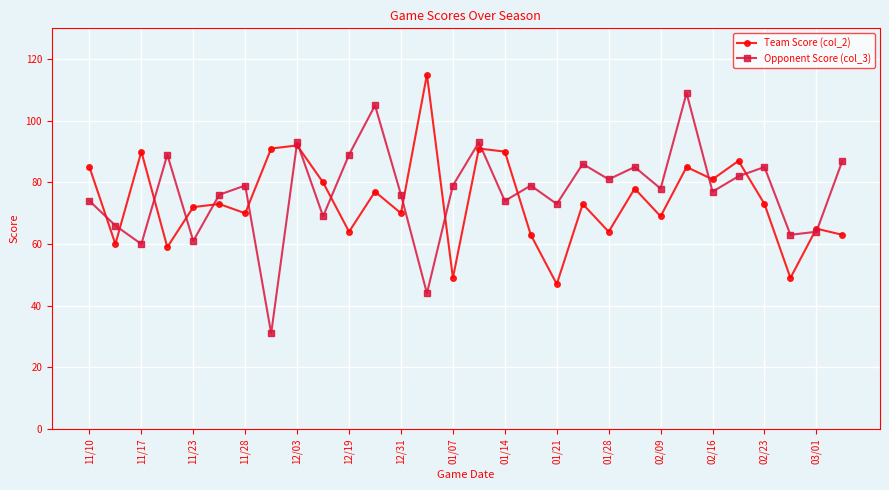

List the series in order of their peak value, highest first.

Team Score (col_2), Opponent Score (col_3)